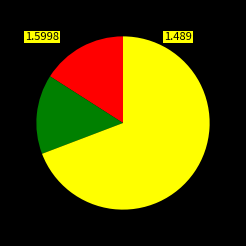

Does any single category account for the majority?

Yes